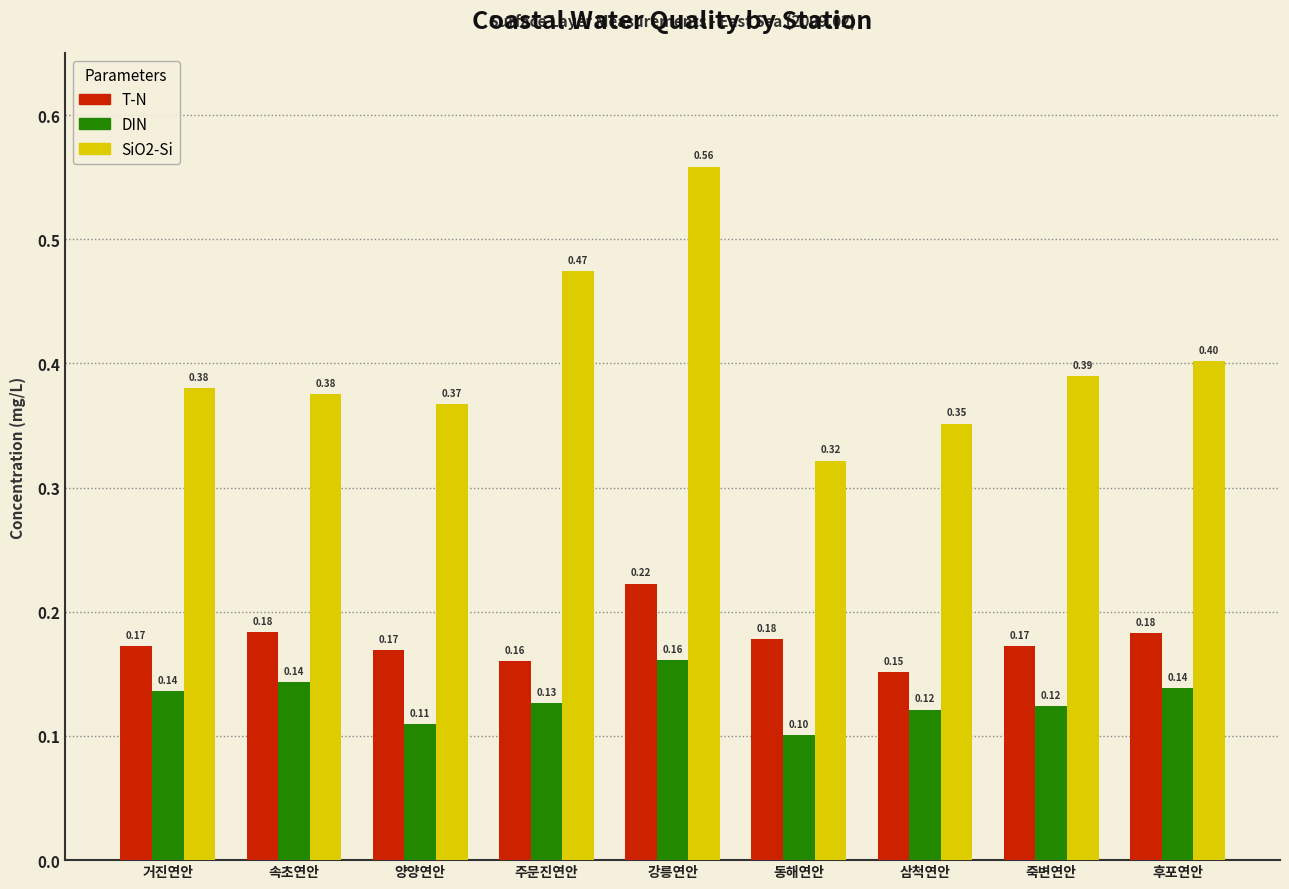

How many bars are there in total?

27